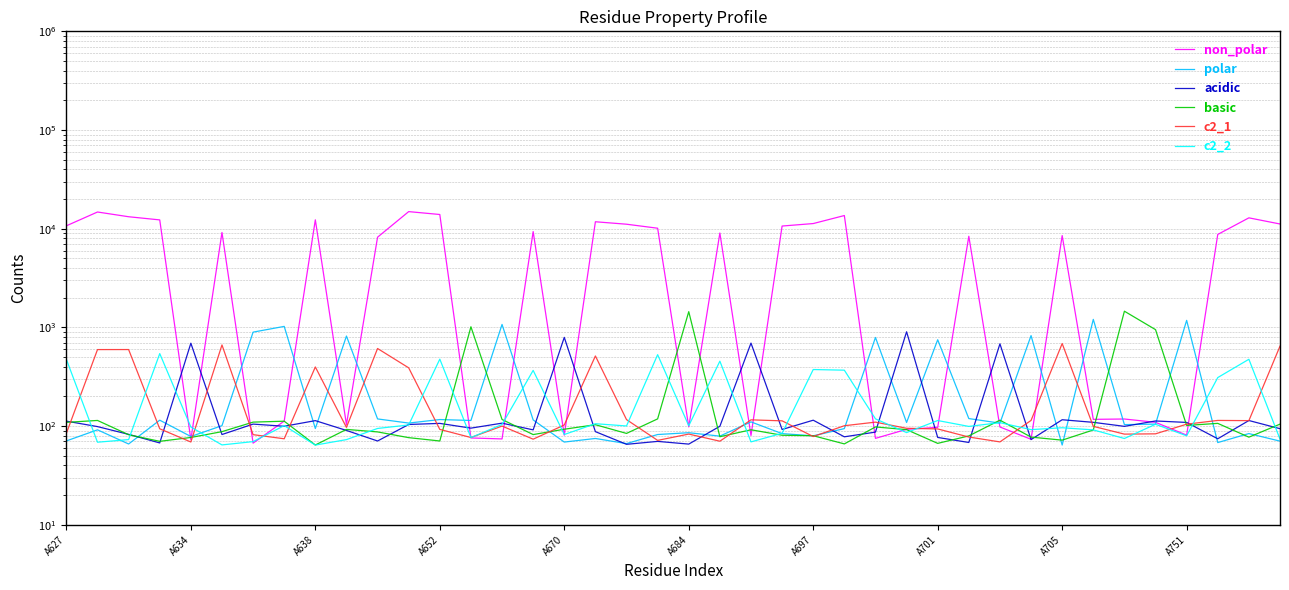

What is the greatest value displayed?

14907.7